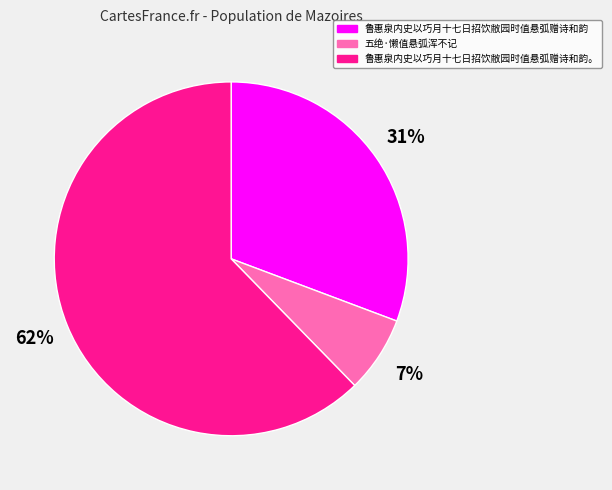

Does 五绝·懒值悬弧浑不记 account for over 50% of the chart?

No